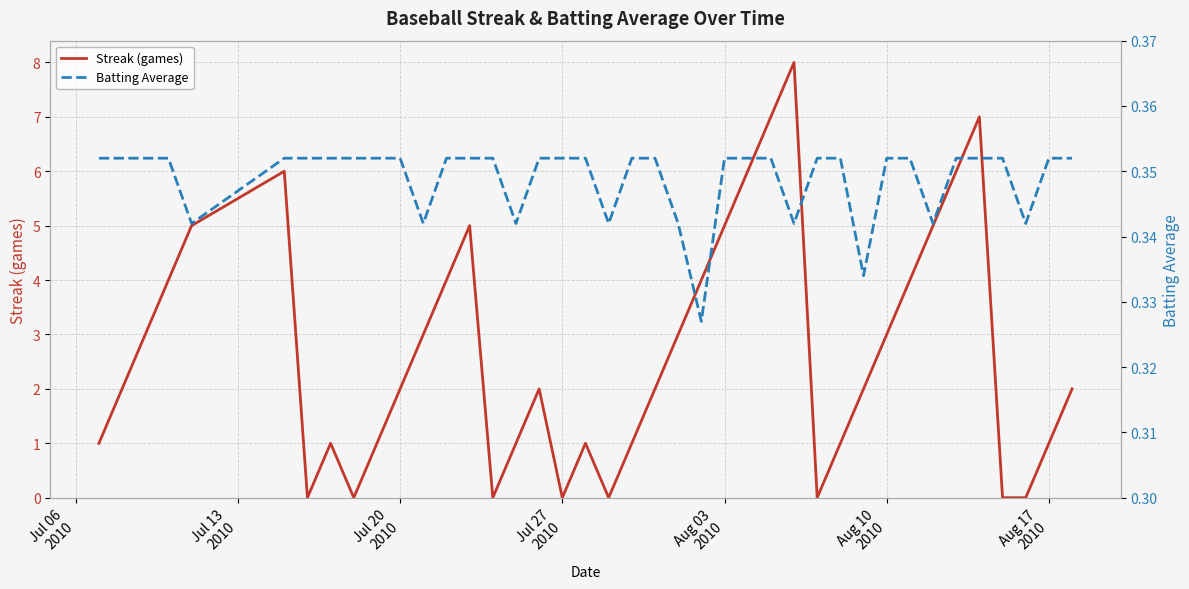

How many values in Streak (games) are above zero?

32